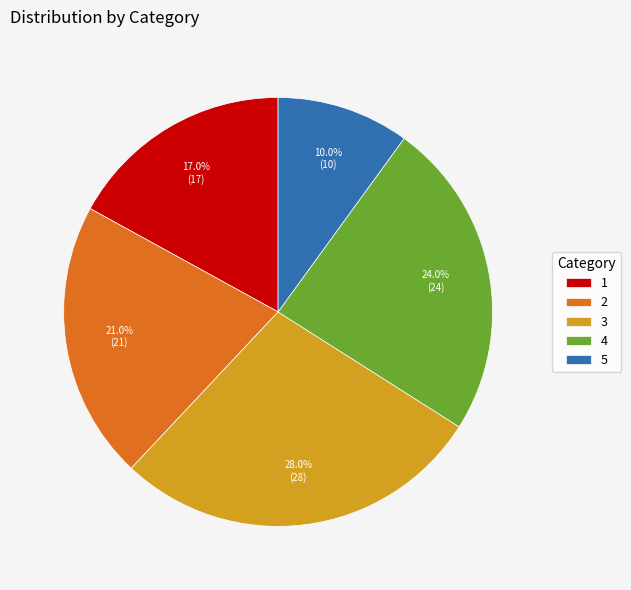

The 4 slice represents 24% of the pie. True or false?

True